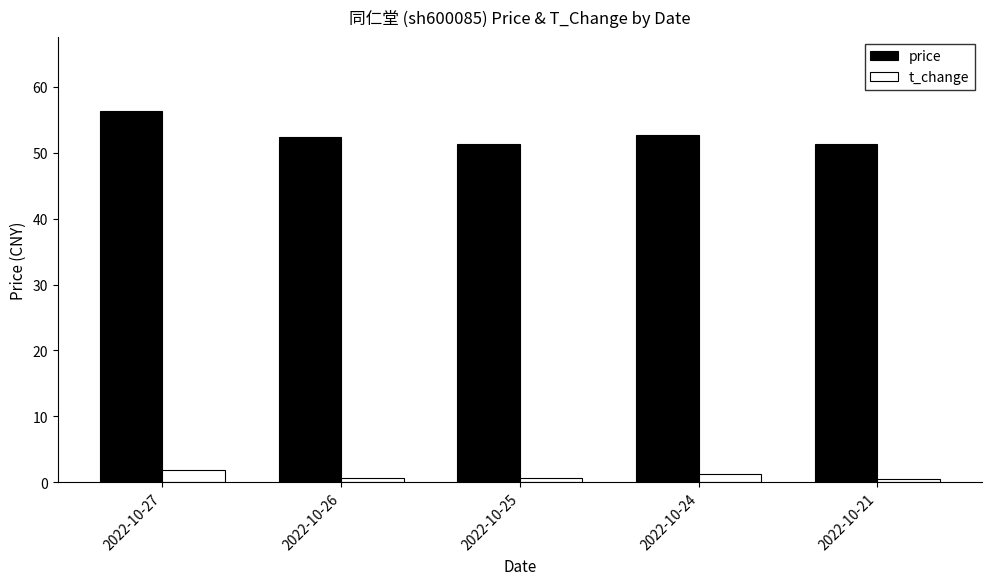

The value of price at 2022-10-27 is 56.3. True or false?

True